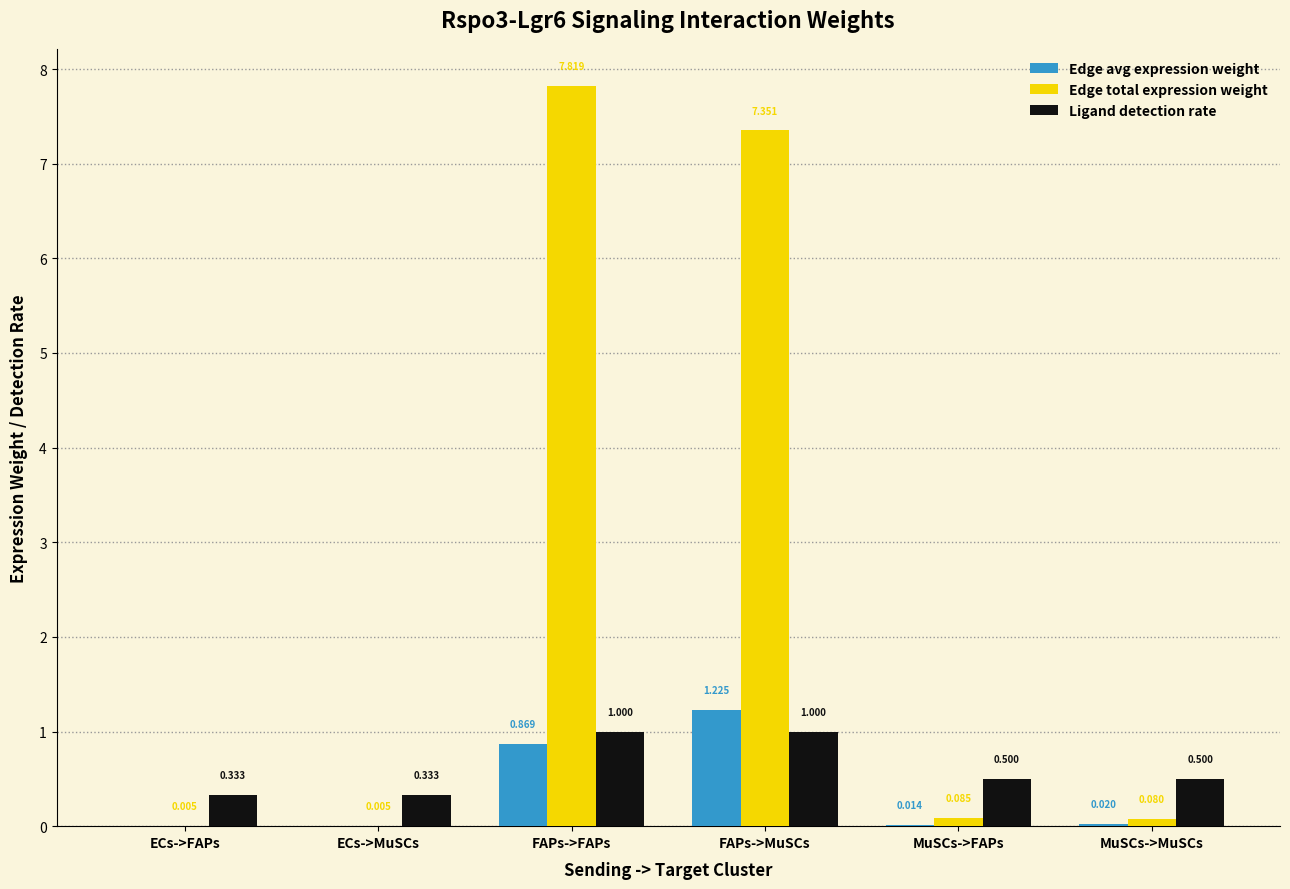

What is the average value of the Ligand detection rate series?

0.6